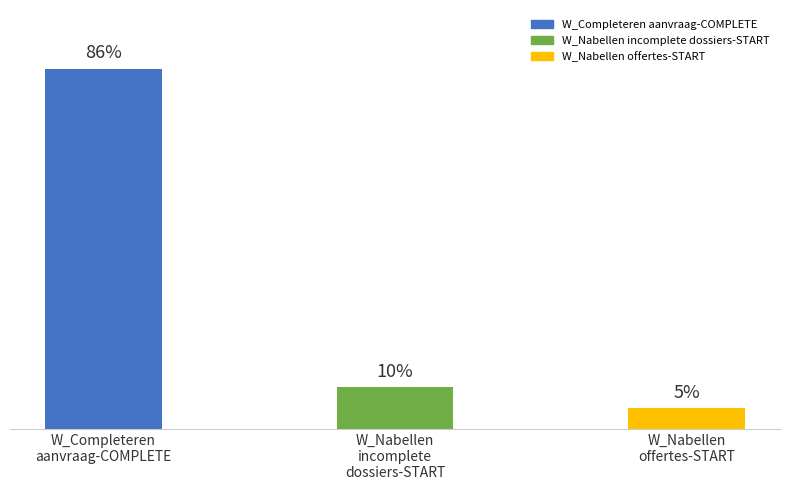

Are the bars horizontal?

No